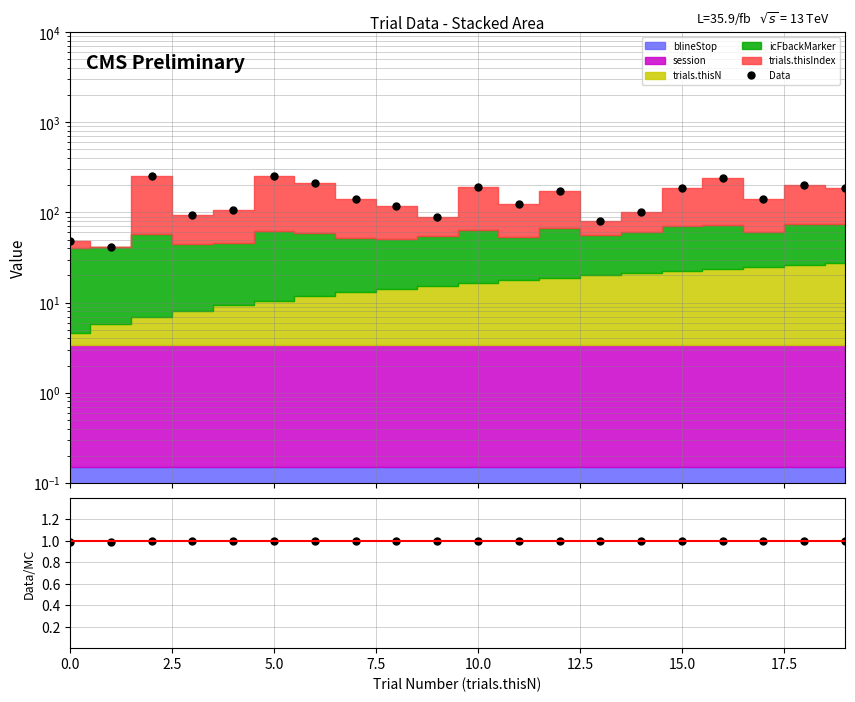

What is the sum of all Data values?

2989.5